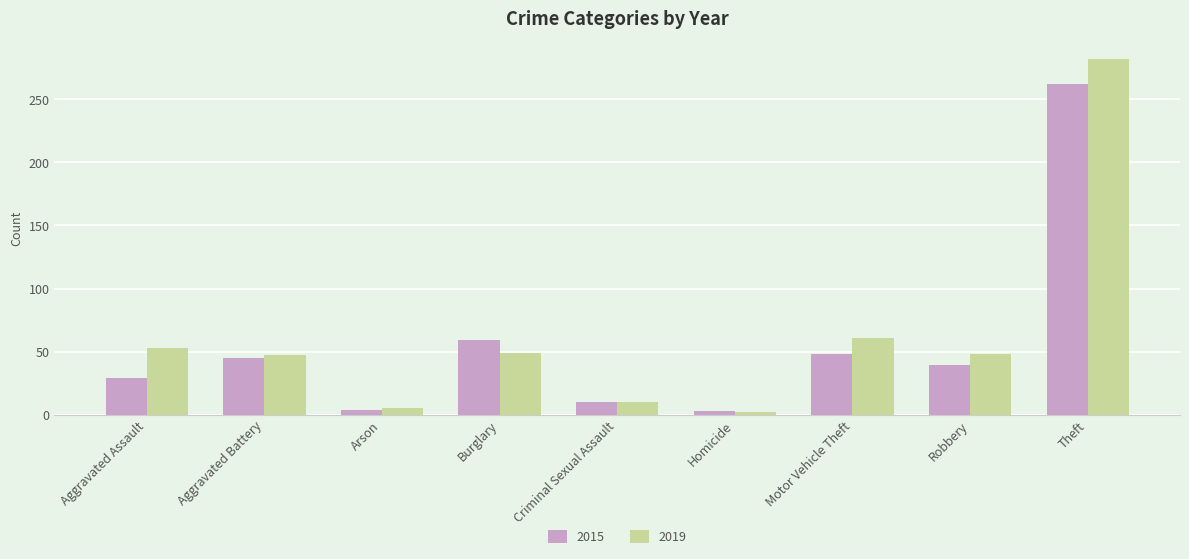

Which series changed the most between Arson and Burglary?

2015